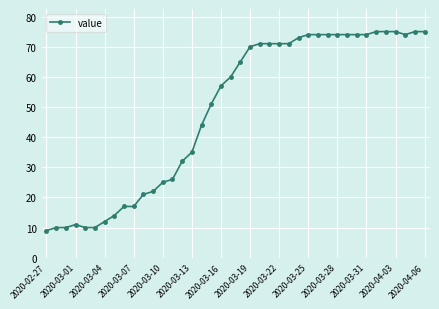

True or false: there are more than 0 points higher than both neighbors.

True